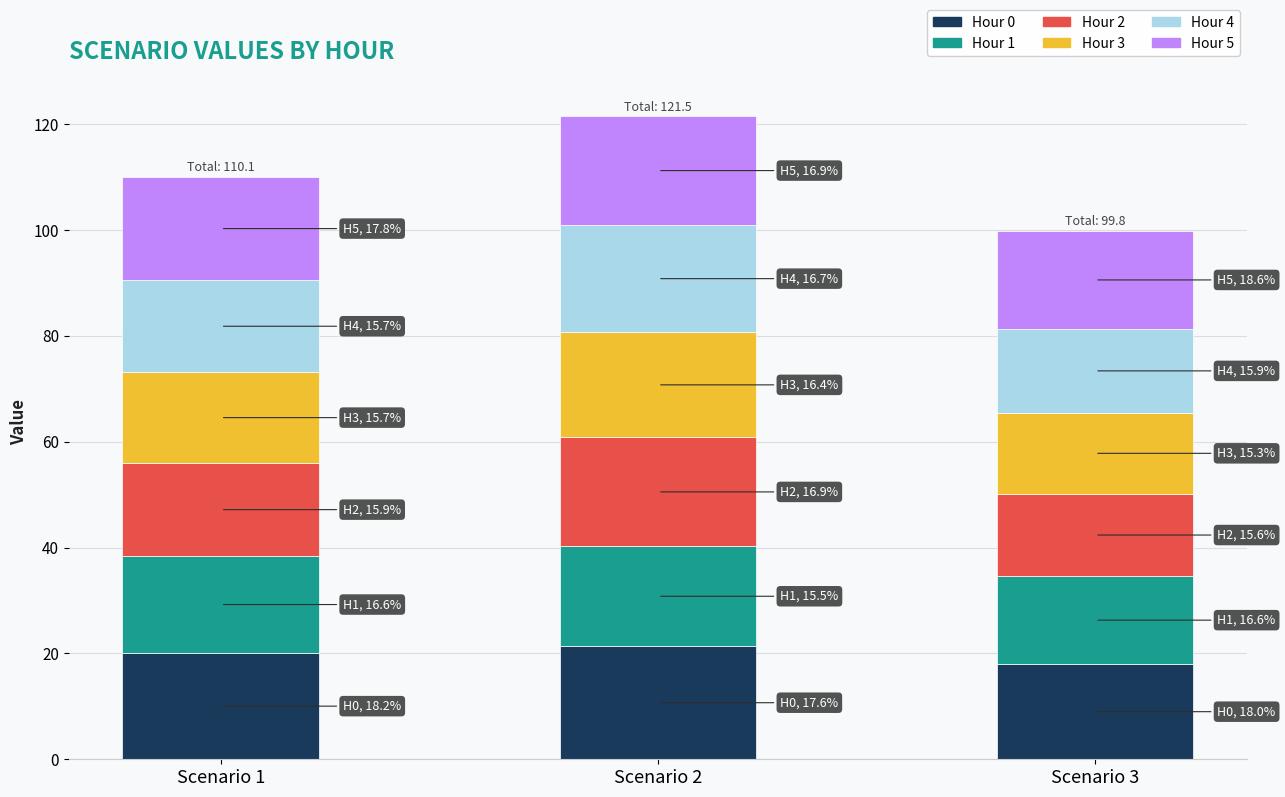

What is the difference between the Hour 0 values at Scenario 3 and Scenario 2?

3.4